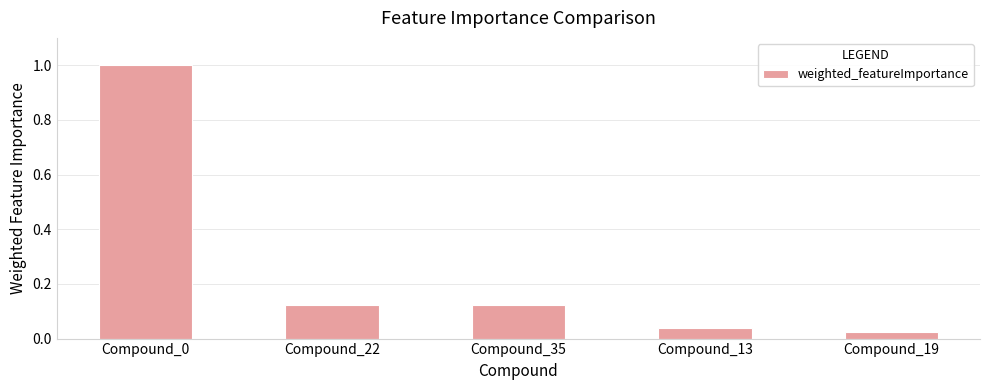

What is the change in value from Compound_0 to Compound_19?

-1.0